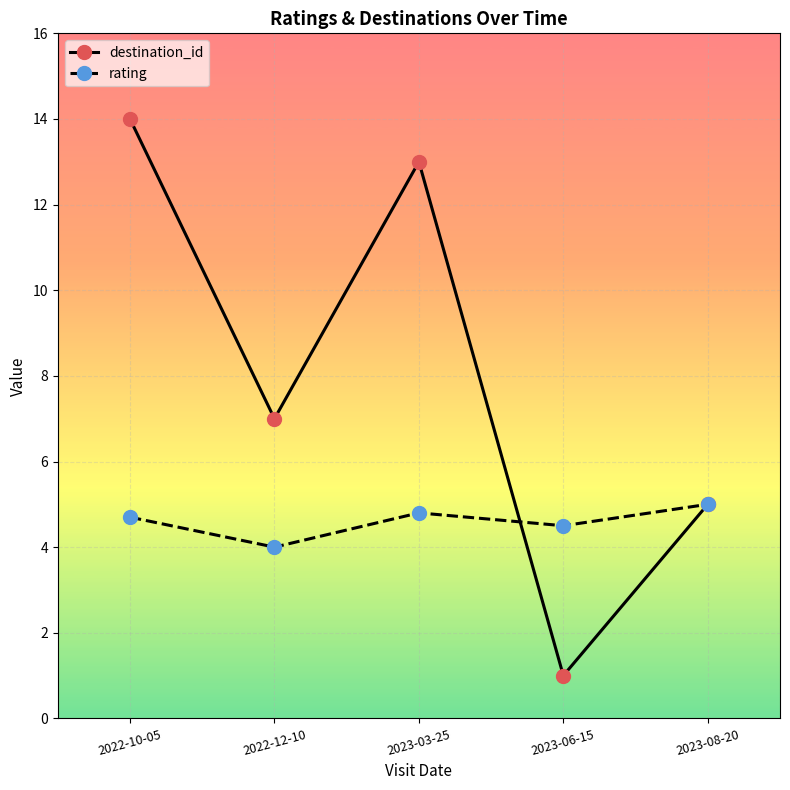

The rating series shows 7.7 at 2023-03-25. True or false?

False